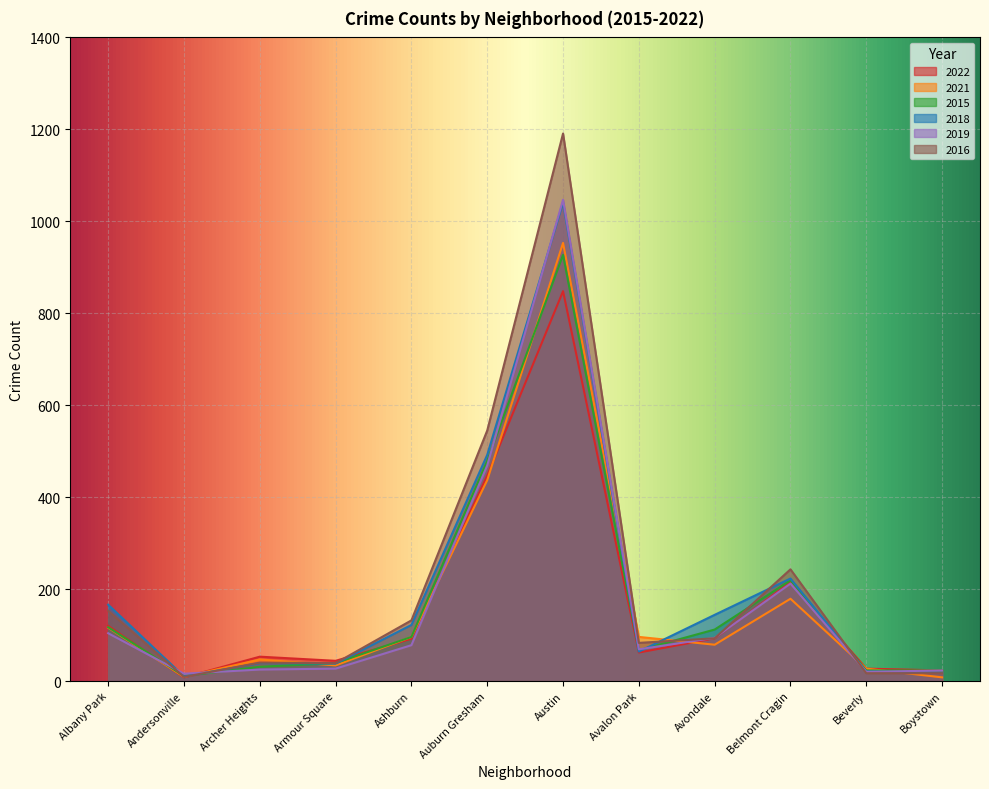

What is the value of the 2021 point at the 5th from the left?

96